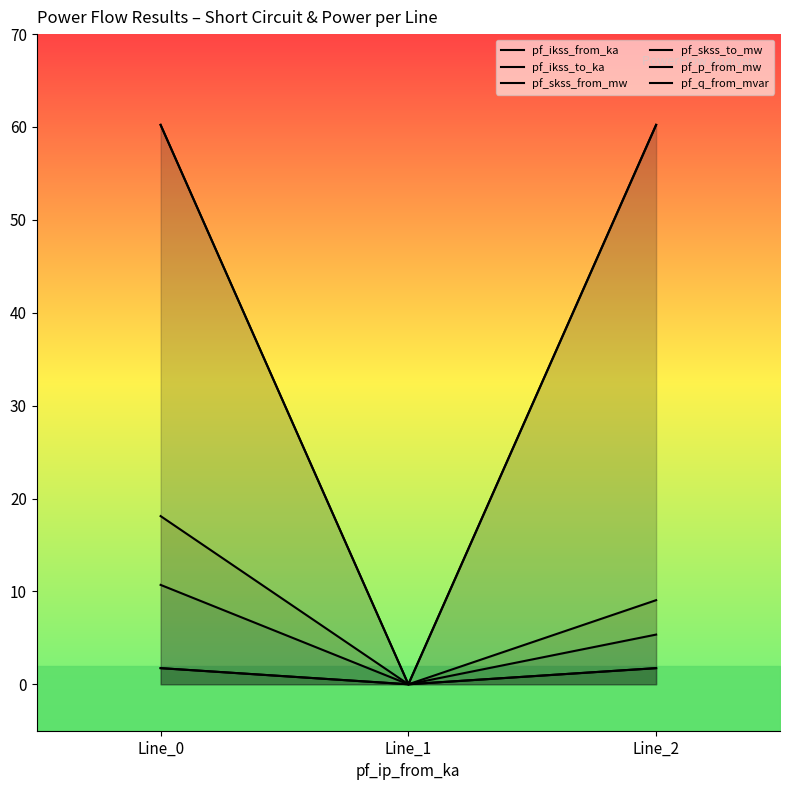

Does the chart have visible grid lines?

No